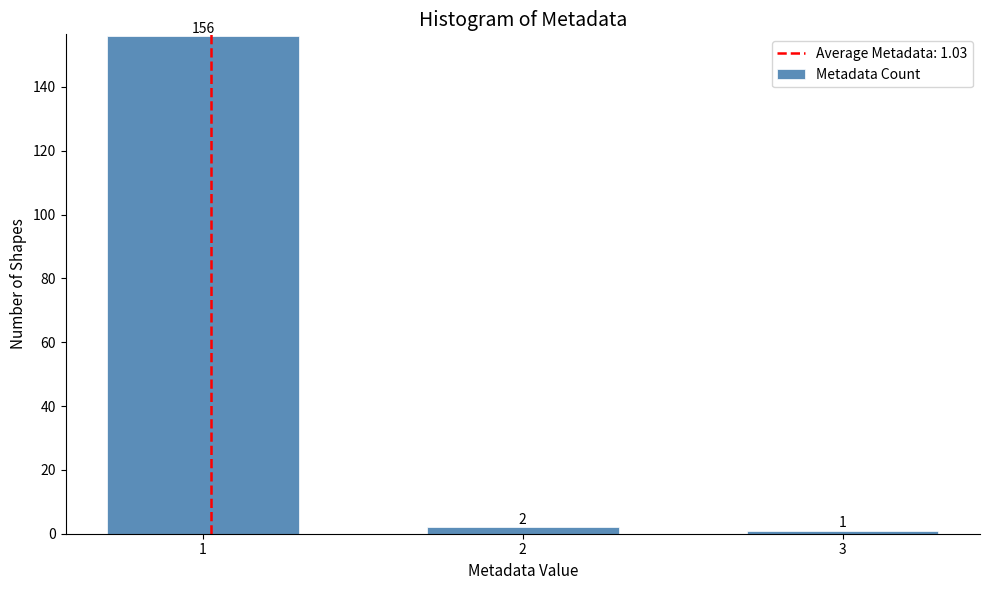

Reading left to right, list all the values displayed in this chart.

156	2	1